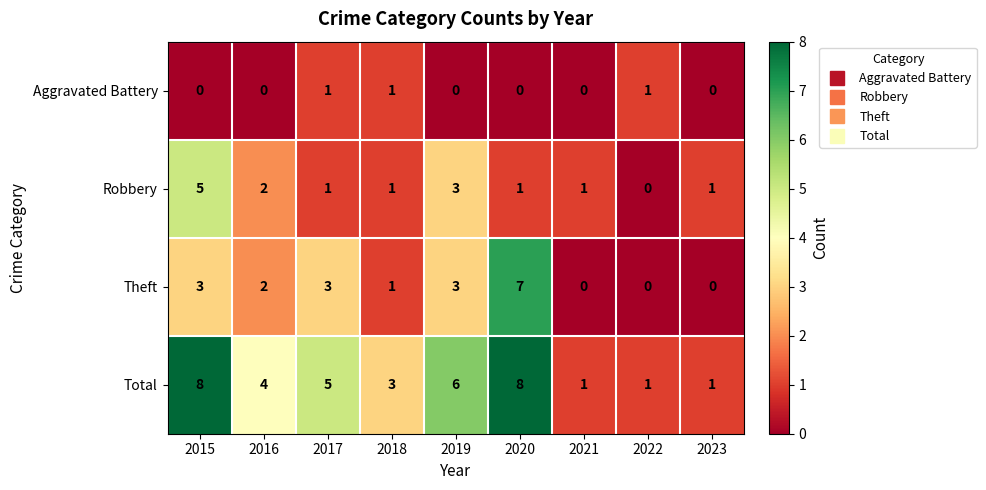

Which series has the largest total across all categories?

Total